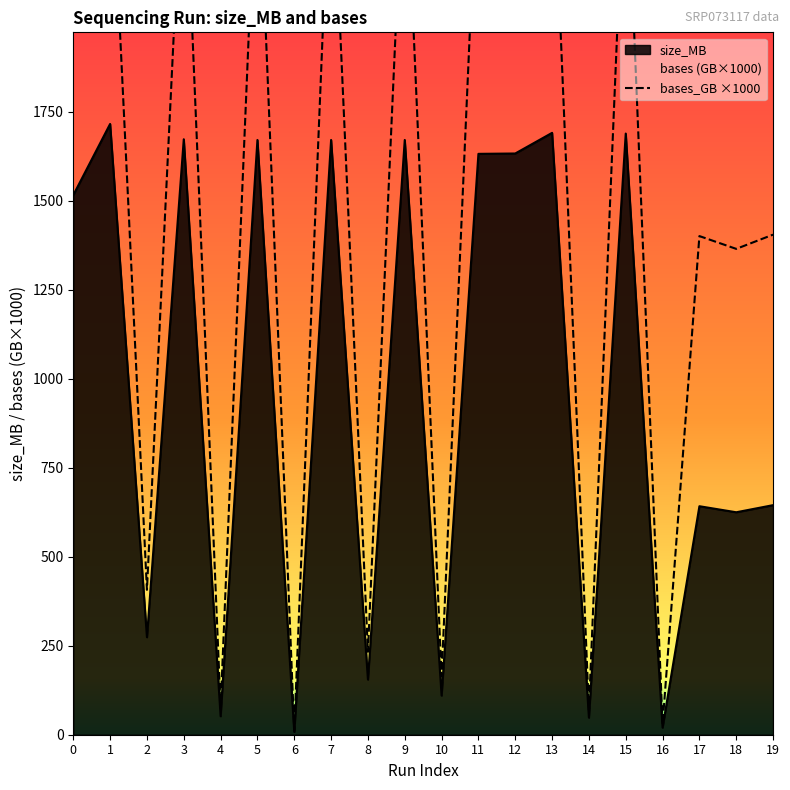

How many interior local peaks (higher than both neighbors) does the data have?

8